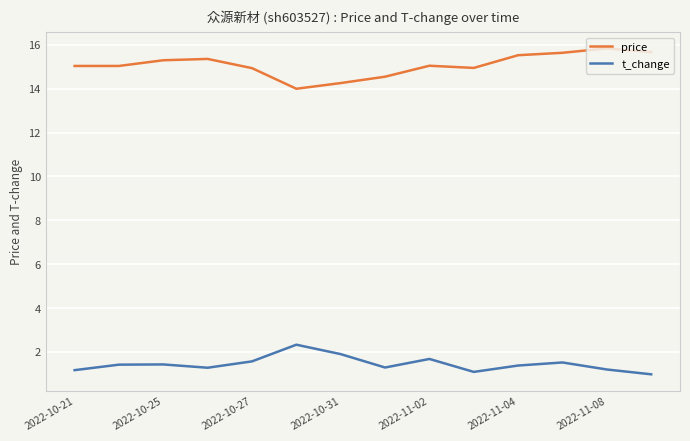

What is the value of the price point at the 7th from the left?

14.3